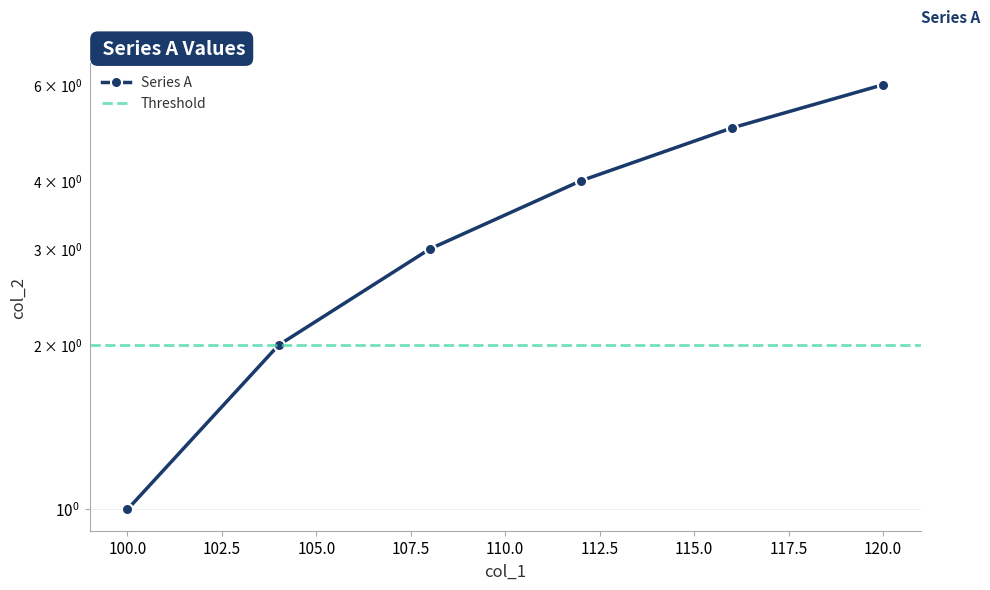

Is it true that the value at 112 is 4?

True